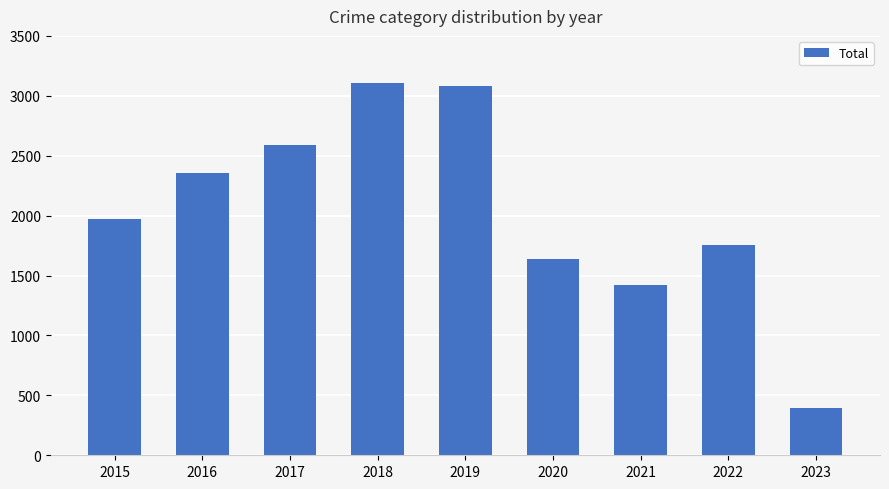

What is the change in value from 2017 to 2020?

-958